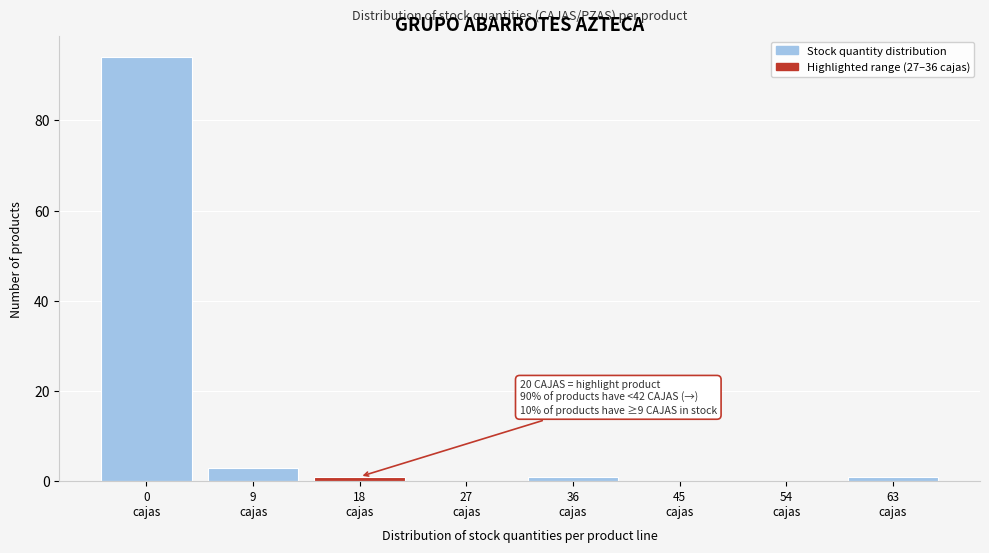

What is the maximum value shown in the chart?

94